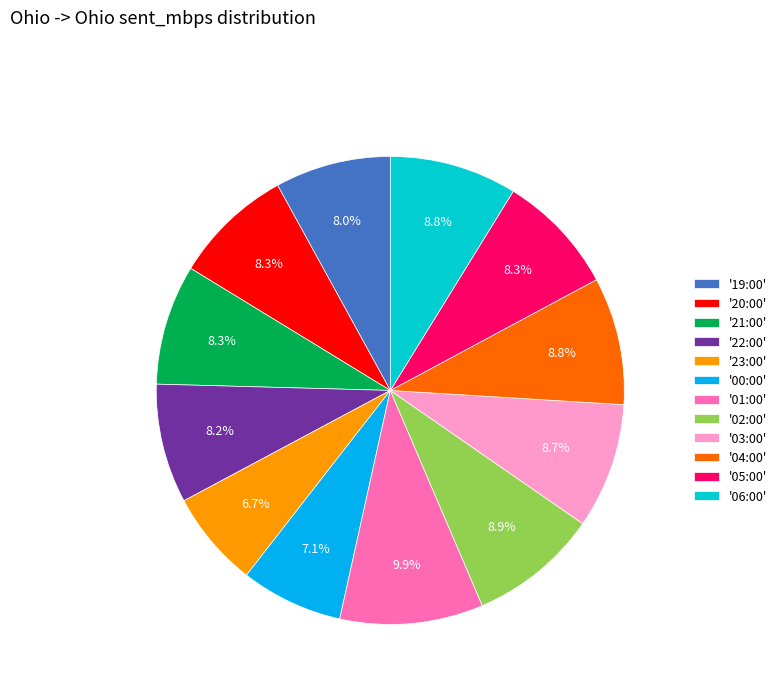

Which has a higher value, '22:00' or '06:00'?

'06:00'